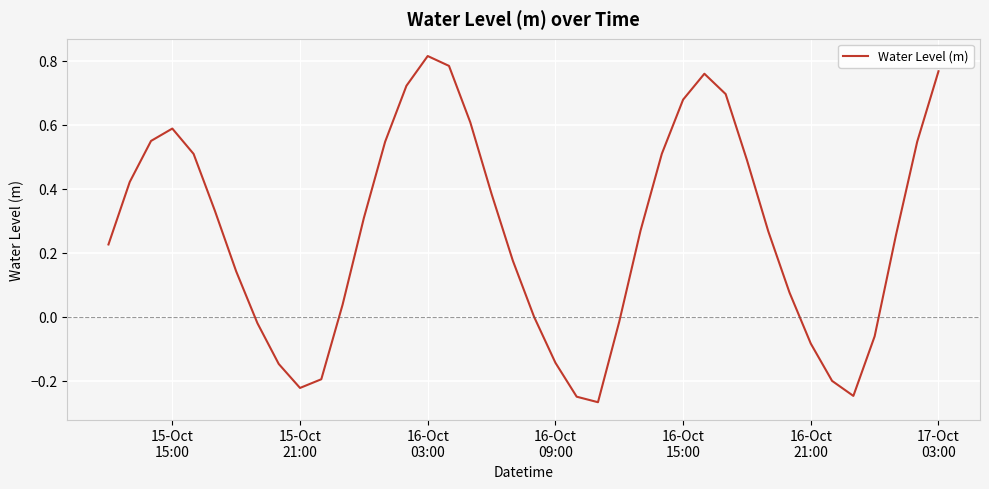

How many lines are shown in the chart?

1